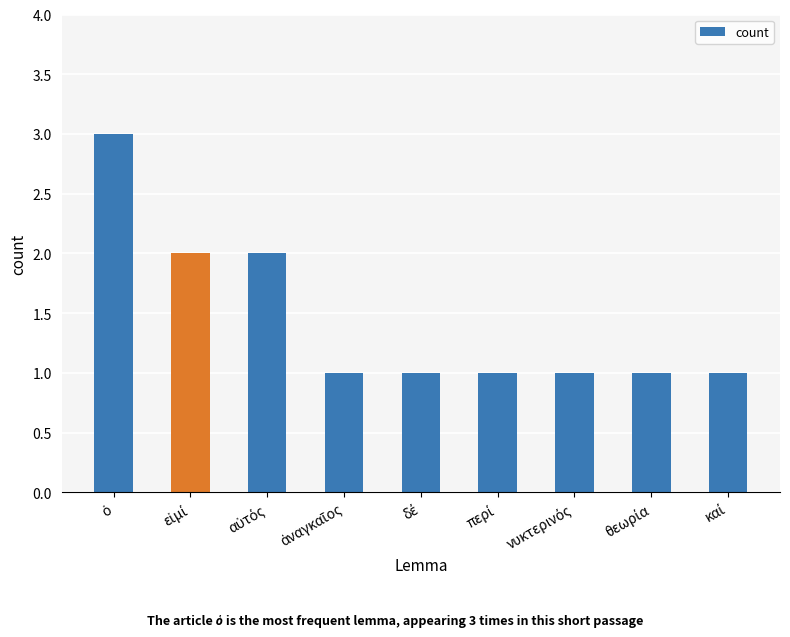

What is the sum of all values?

13